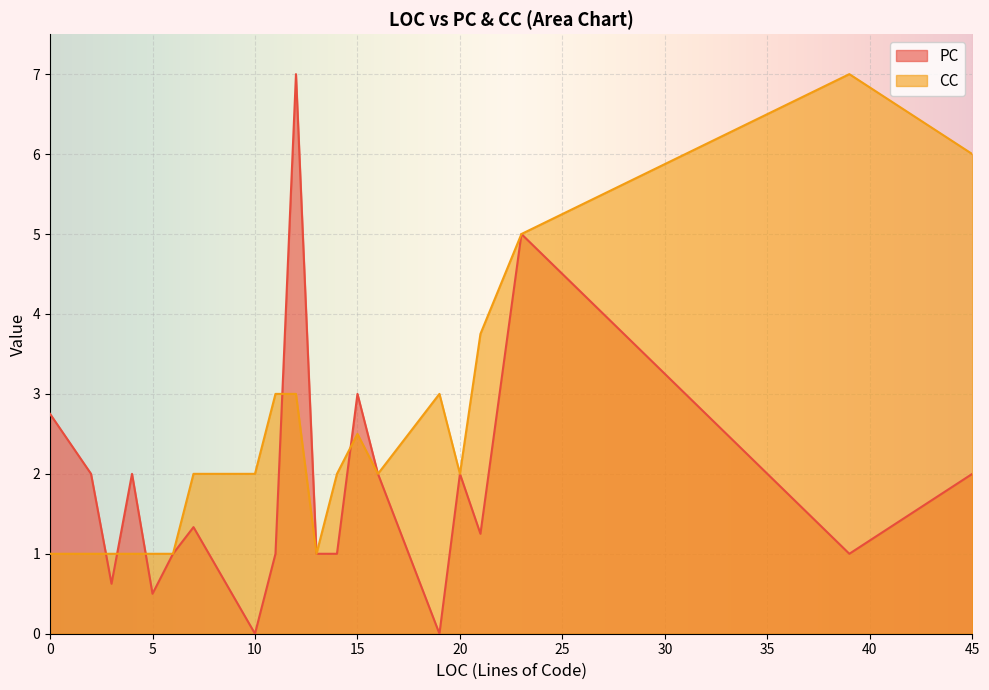

What are all the series names shown in the legend?

PC, CC